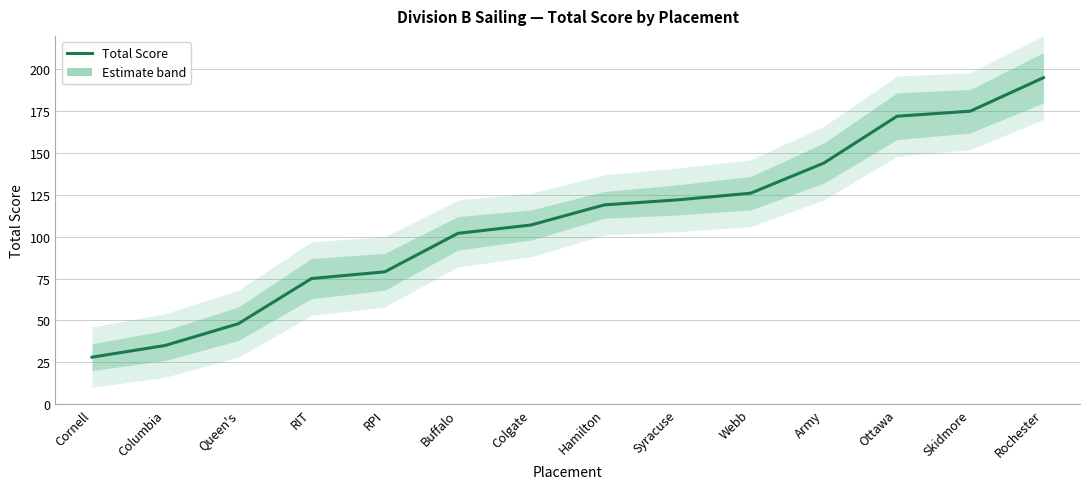

Reading right to left, what are all the values shown in this chart?

195	175	172	144	126	122	119	107	102	79	75	48	35	28